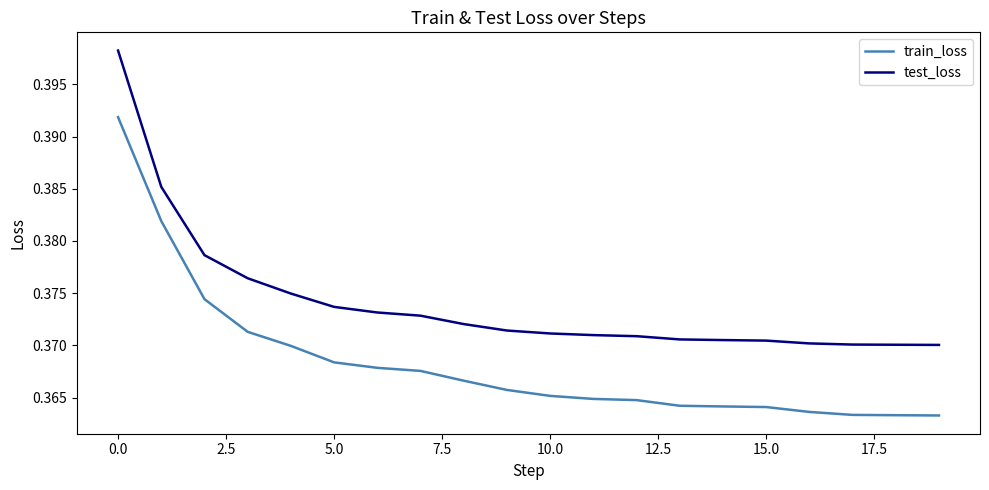

True or false: test_loss and train_loss cross at least once.

False